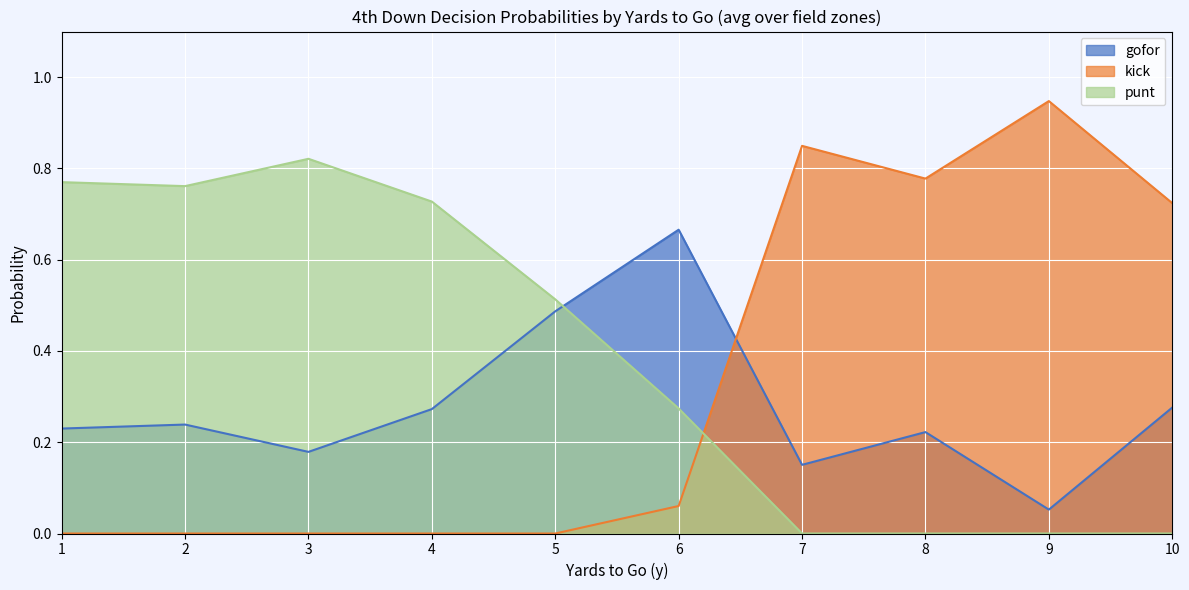

At which label does kick reach its minimum?

1